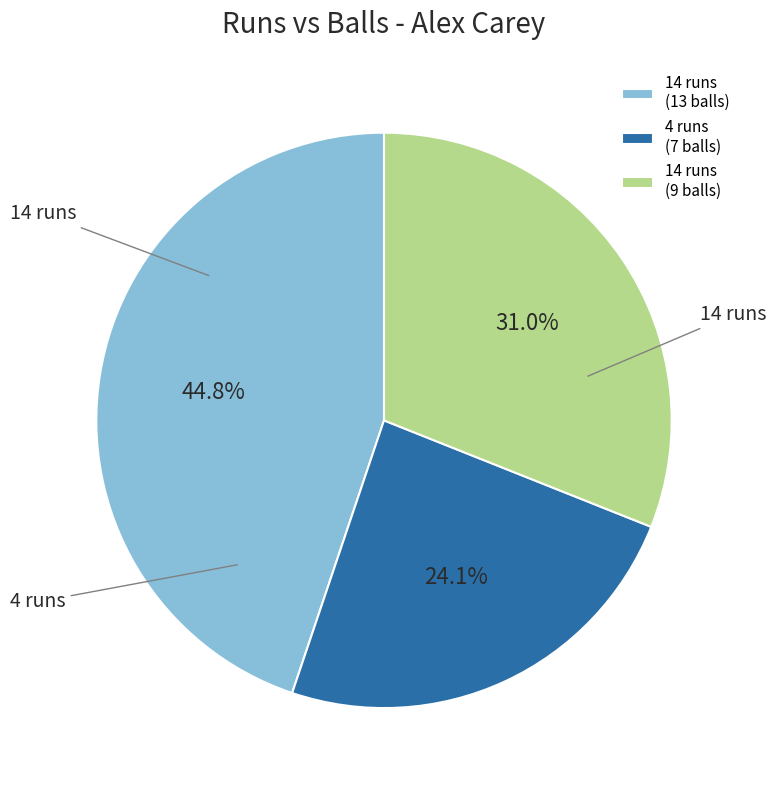

Combined, do 14 runs (13 balls) and 14 runs (9 balls) account for over 50%?

Yes